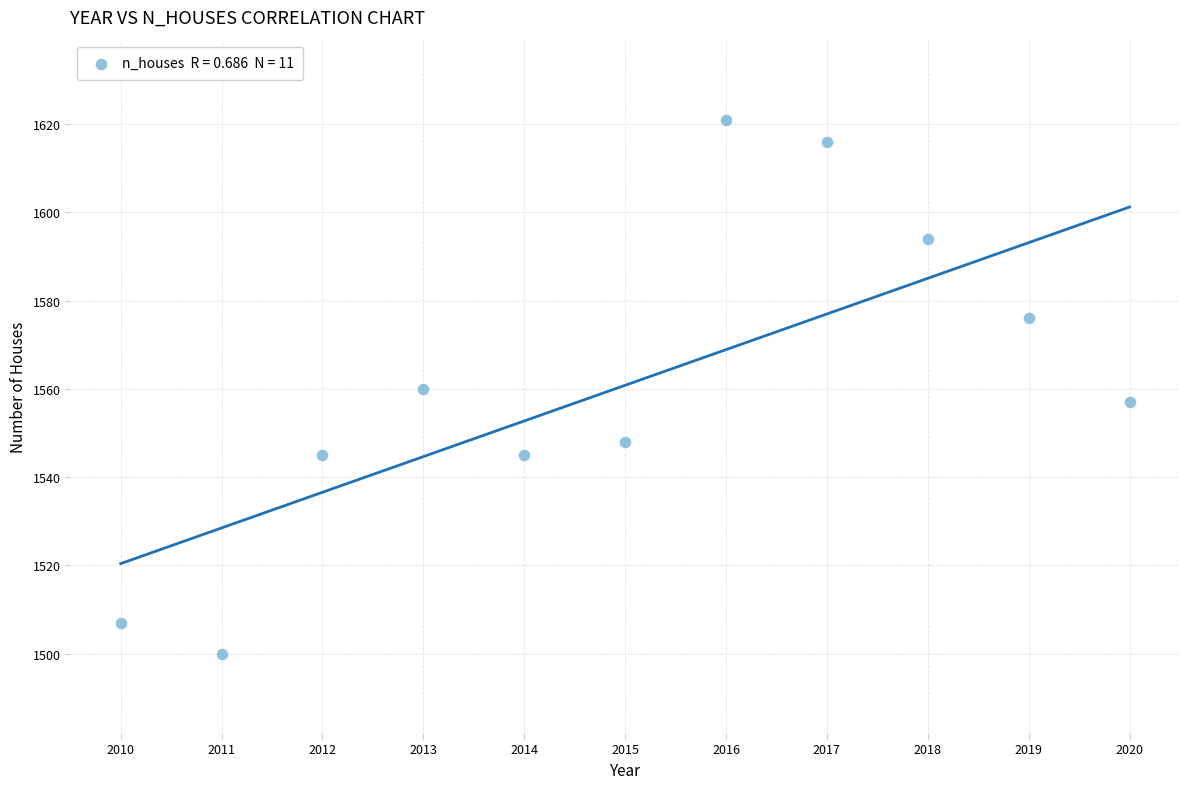

What is the average X value?

2015